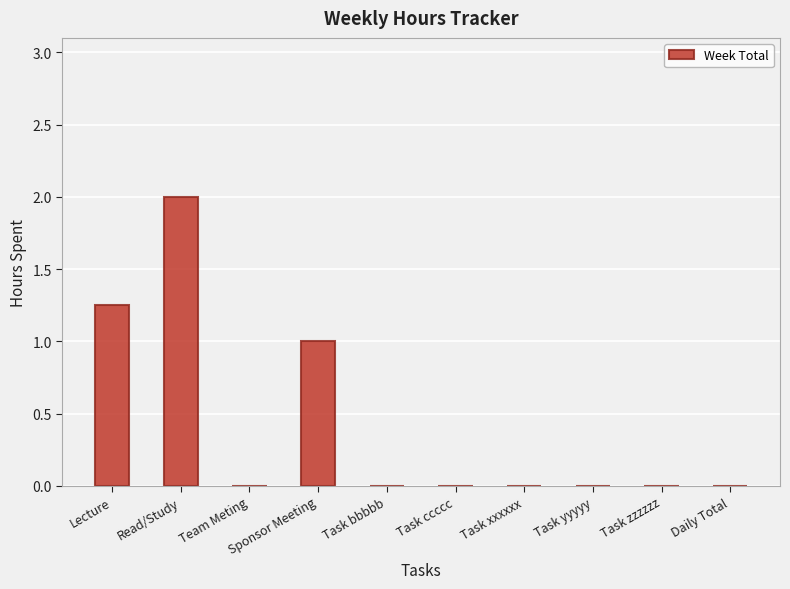

Are the bars grouped side by side (vs. stacked)?

No